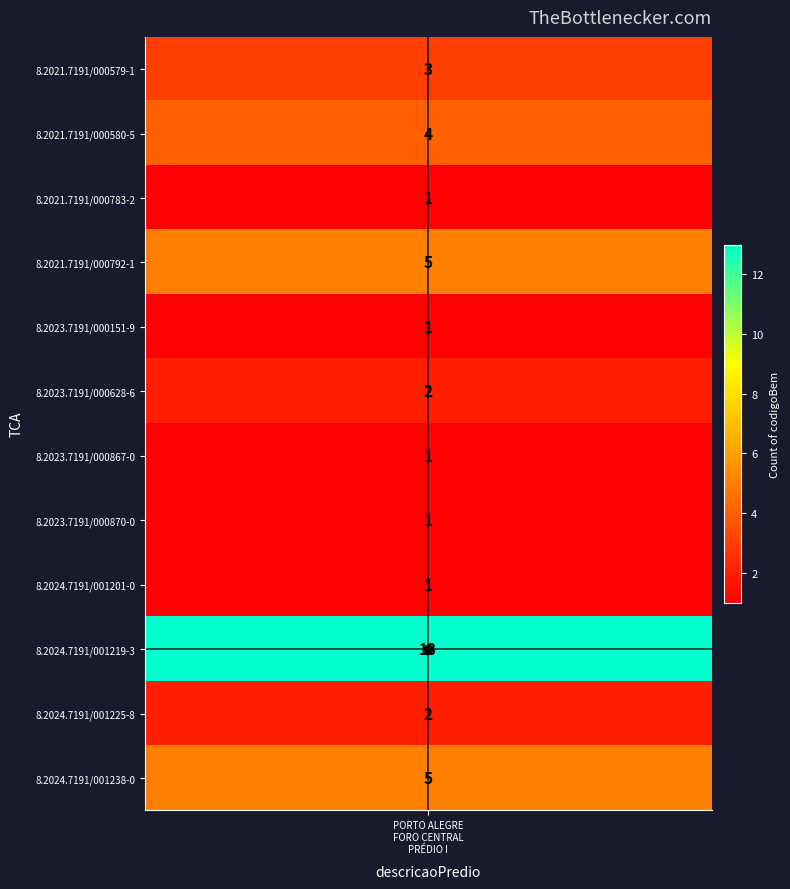

At which label does the data first exceed 2?

8.2021.7191/000579-1